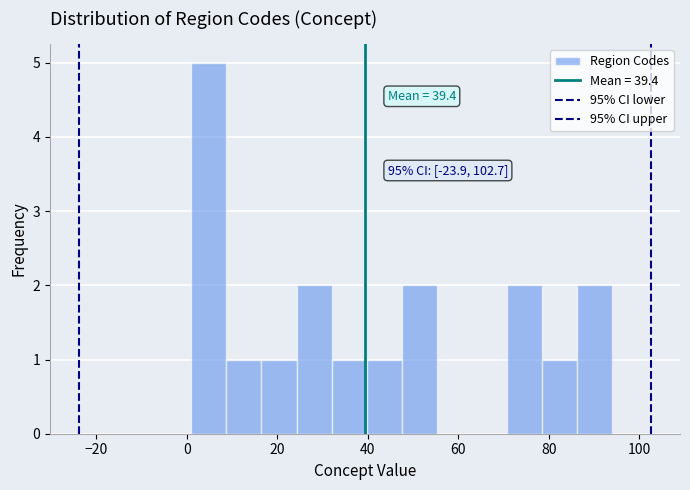

Read against the x-axis, roughly where is the centre of the tallest bar?

4